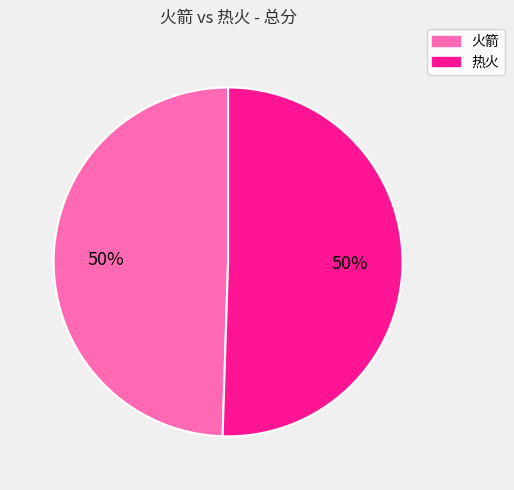

Approximately how many times larger is the value at 热火 compared to 火箭?

1.0